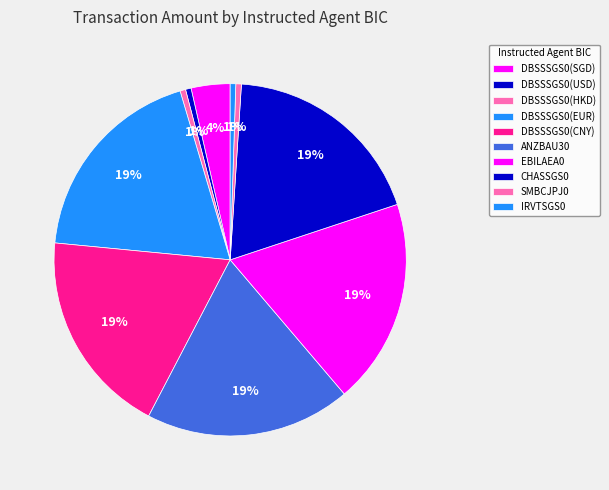

How many segments does this pie chart have?

10